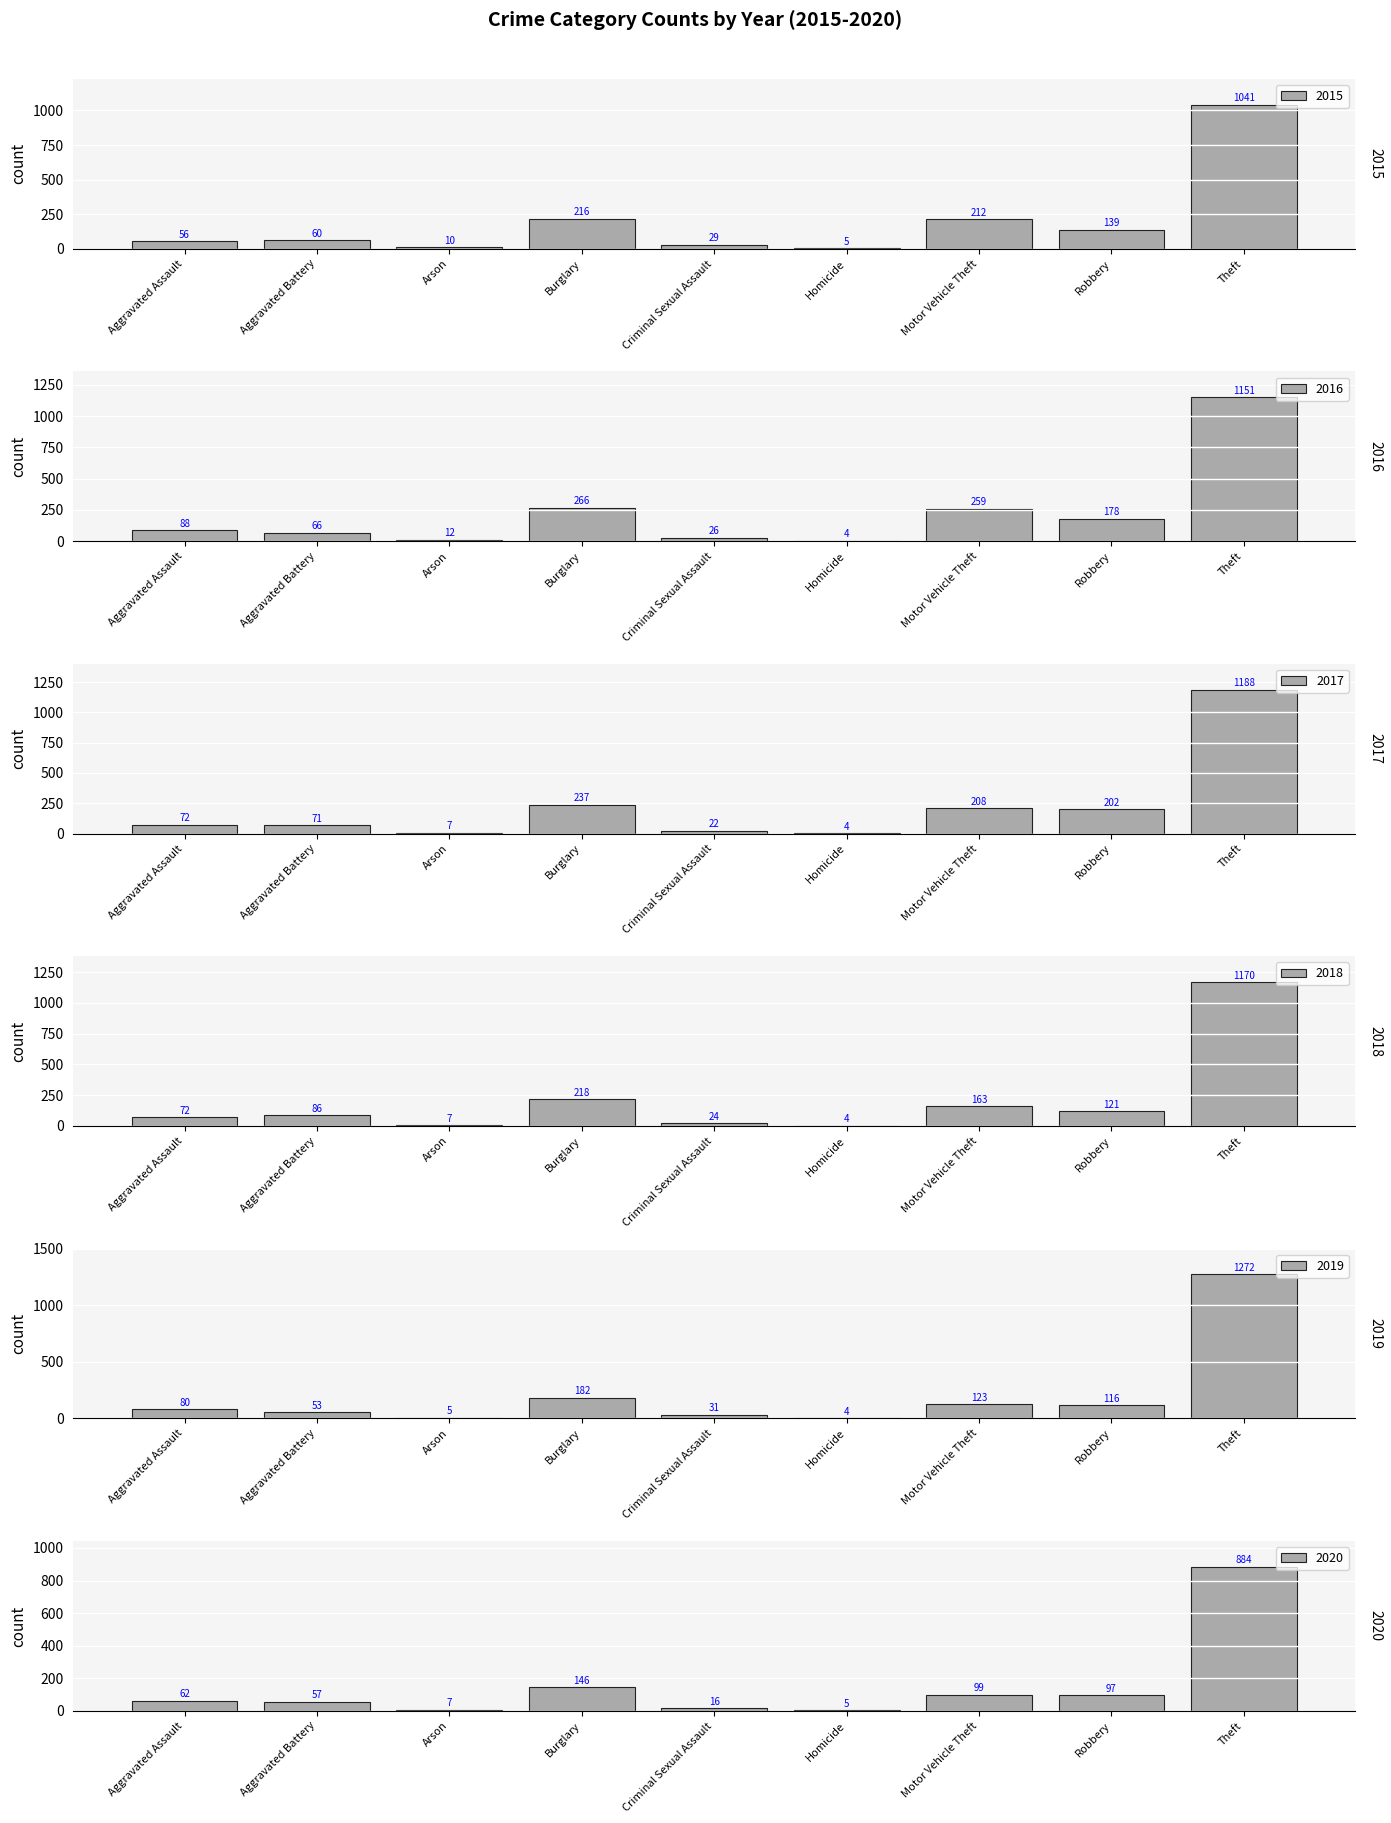

What is the difference between the maximum and minimum values in the 2017 series?

1184